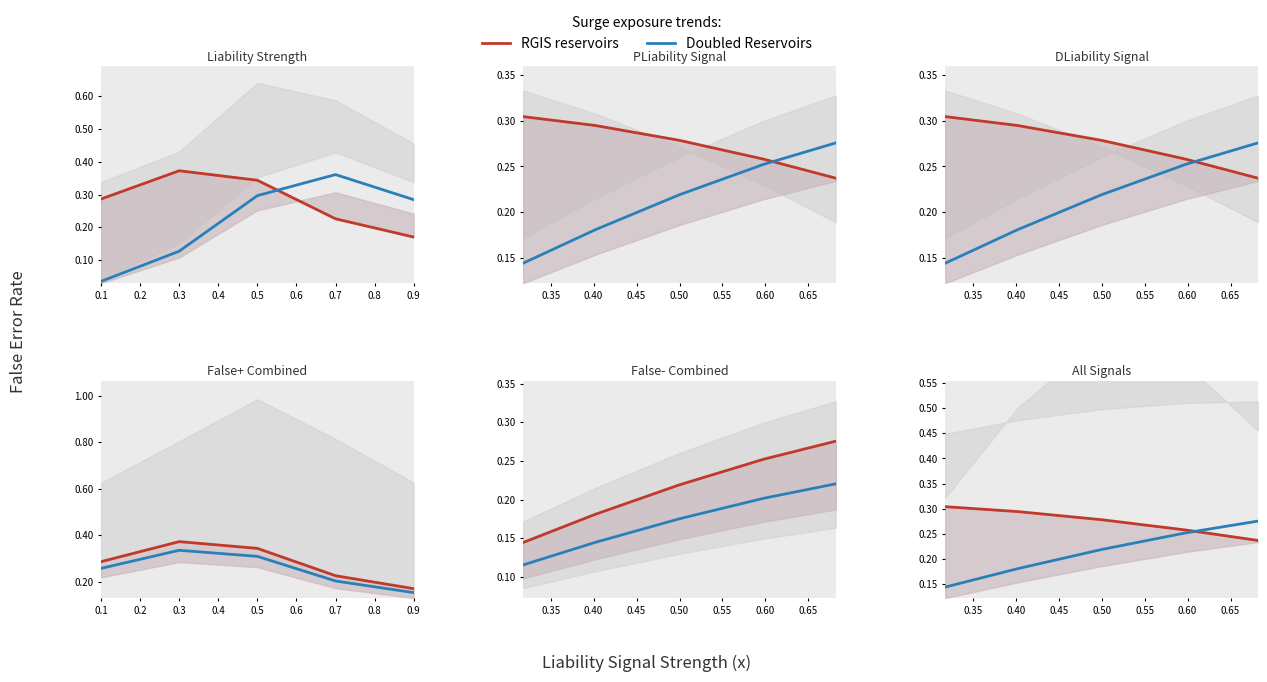

What is the value of the Doubled Reservoirs point at the 1st from the left?

0.1